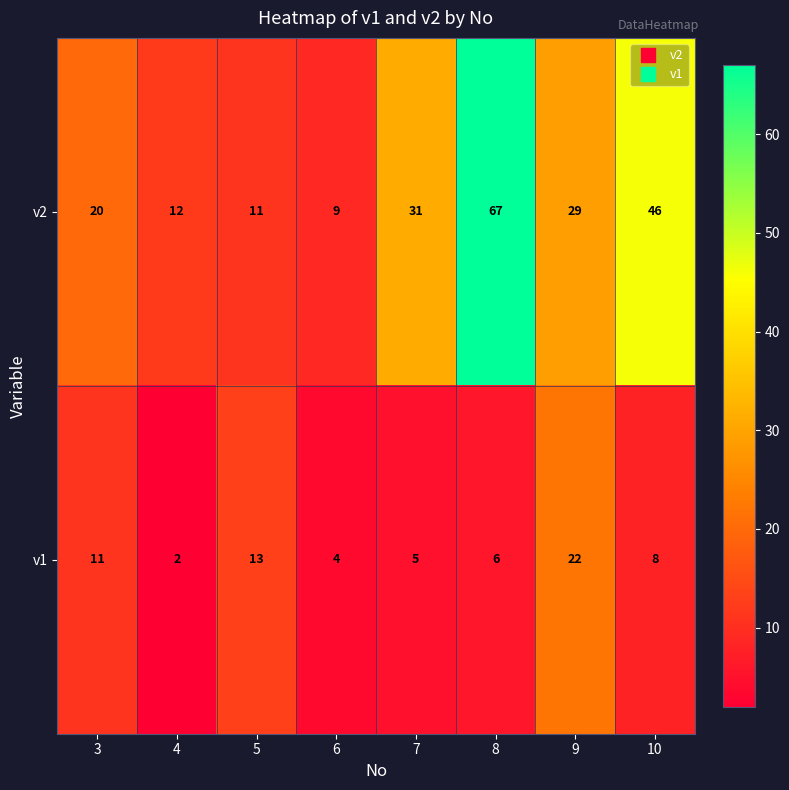

At how many categories does at least one series exceed 40?

2